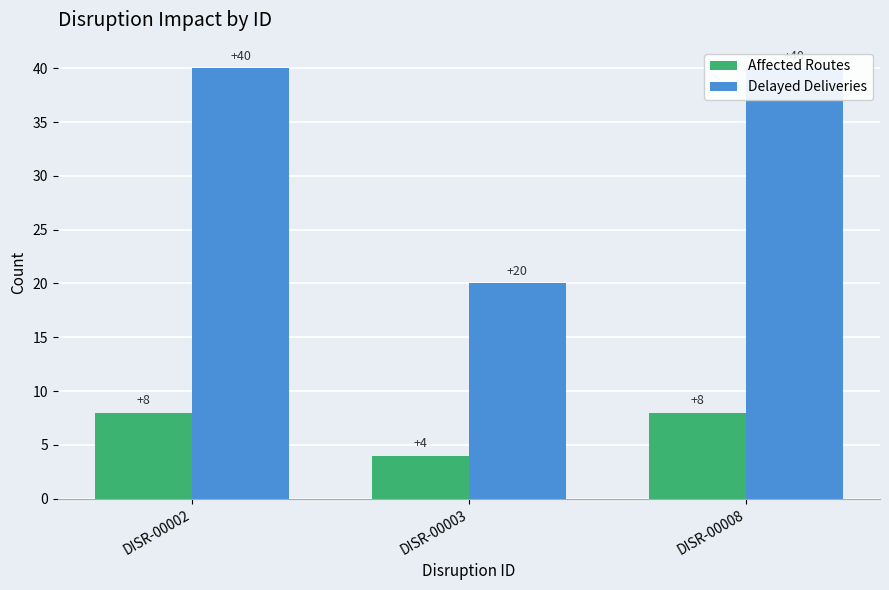

The Affected Routes series shows 11 at DISR-00002. True or false?

False